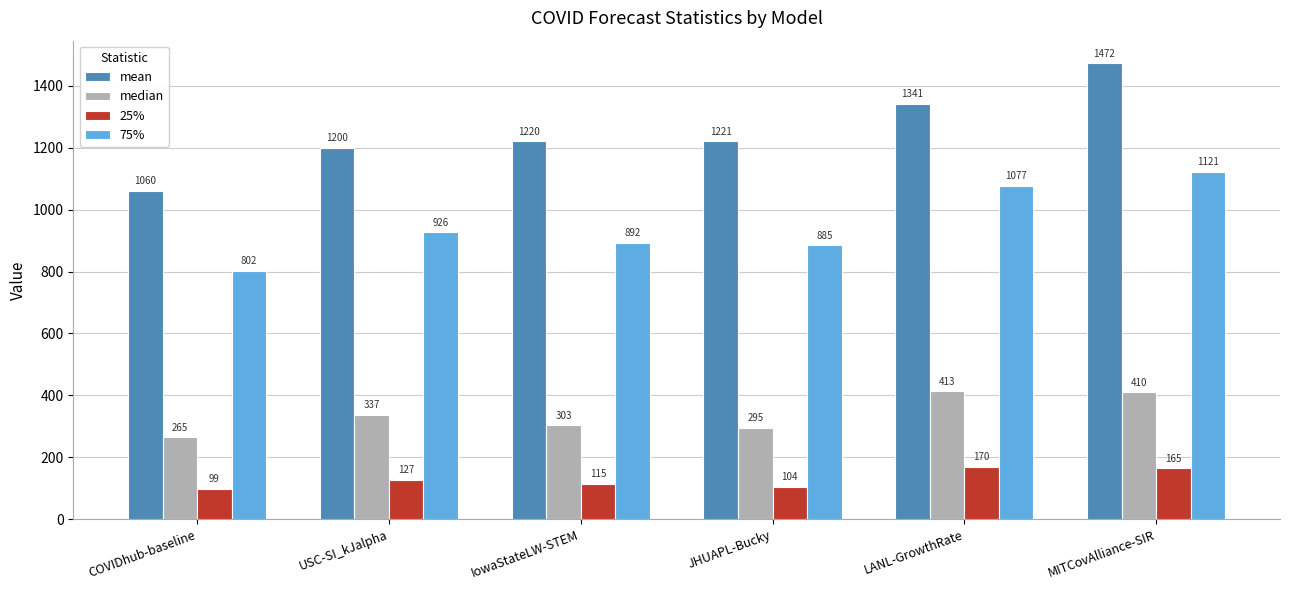

True or false: median has a value of 58.9 at COVIDhub-baseline.

False